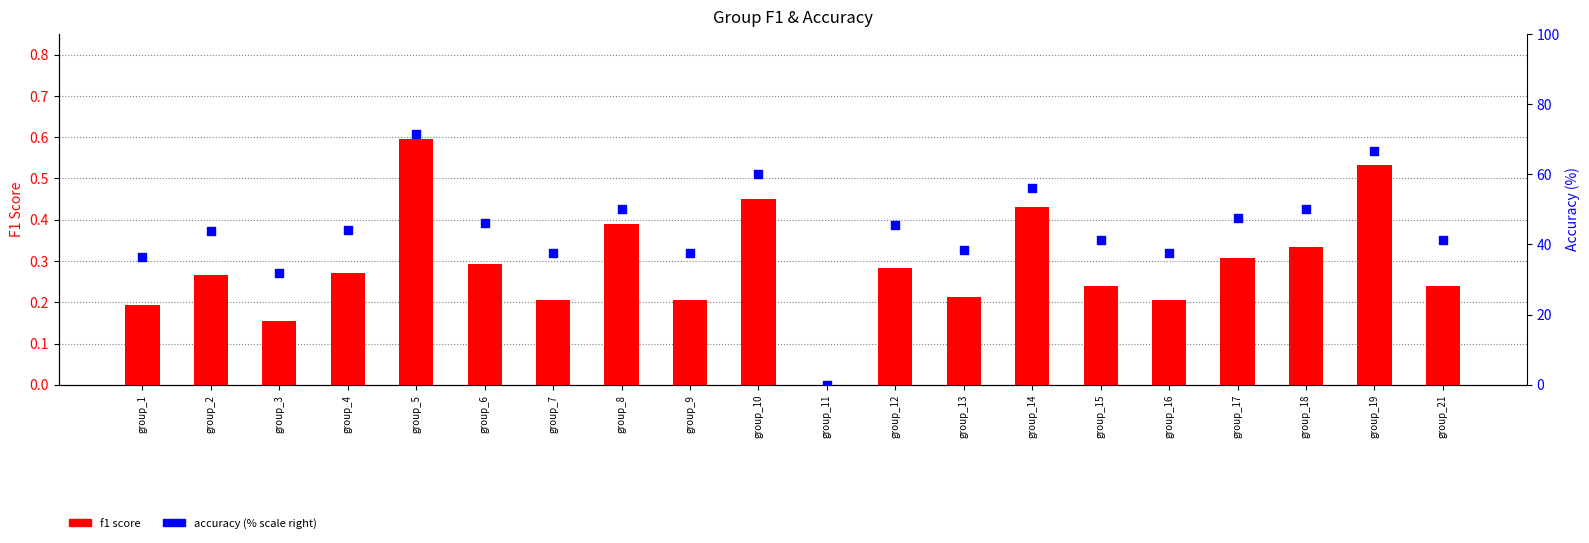

At which category is the sum across all series the highest?

group_5